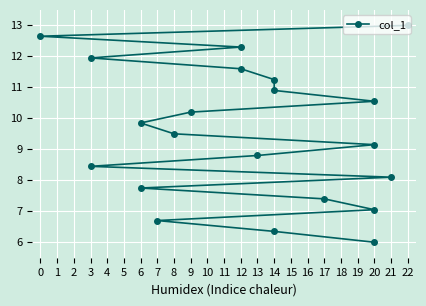

What is the smallest value displayed?

6.0